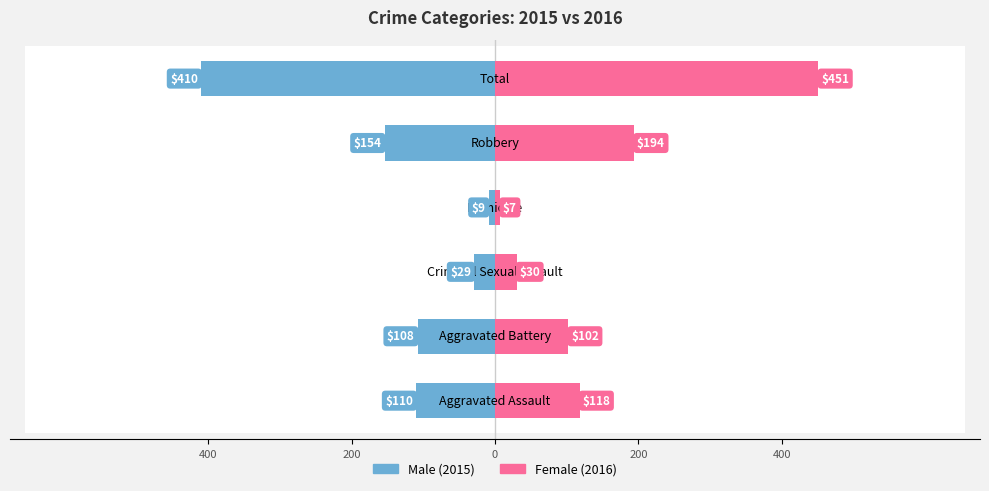

The value of Female at 200 is 156. True or false?

False